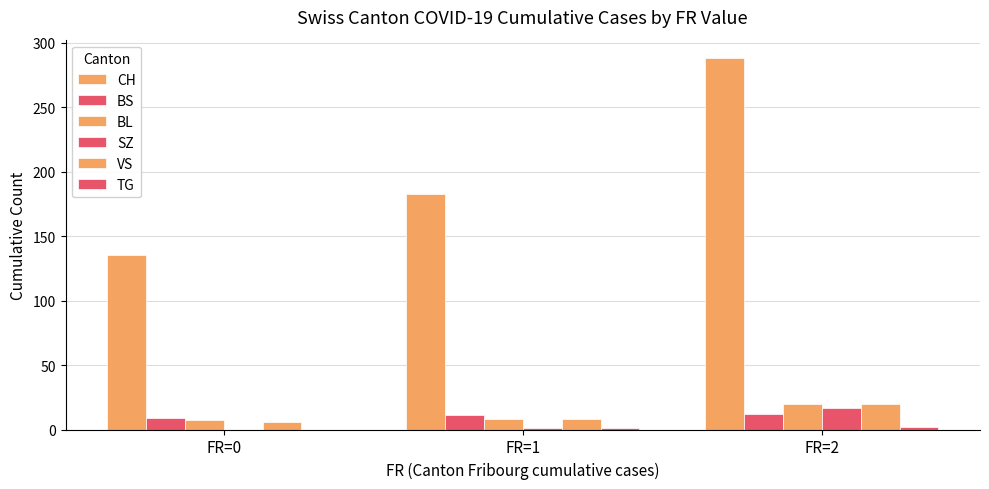

How many data points does each series have?

3